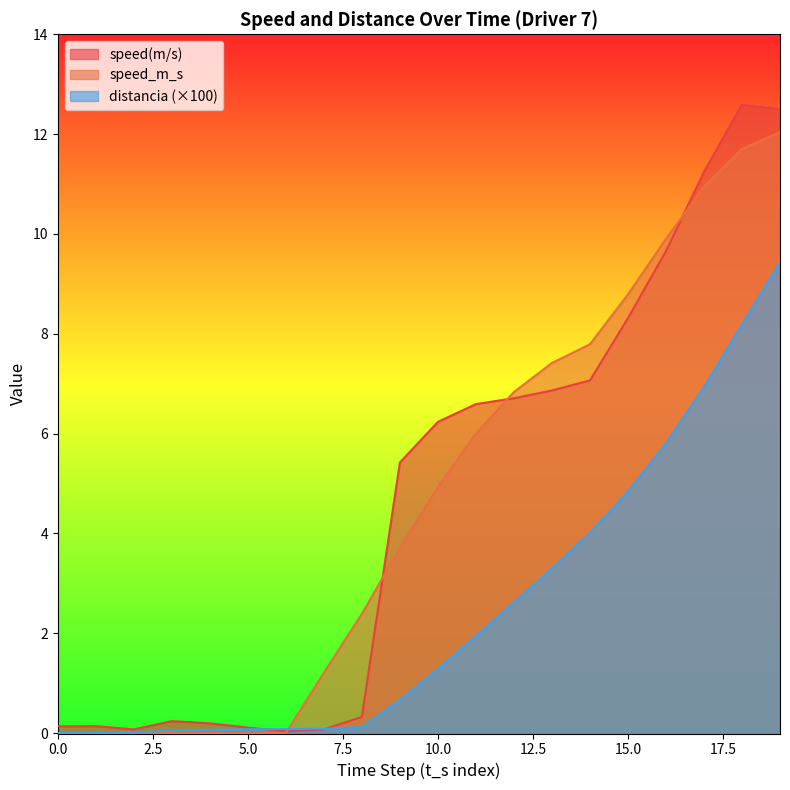

How many intersections are there between speed(m/s) and distancia?

2